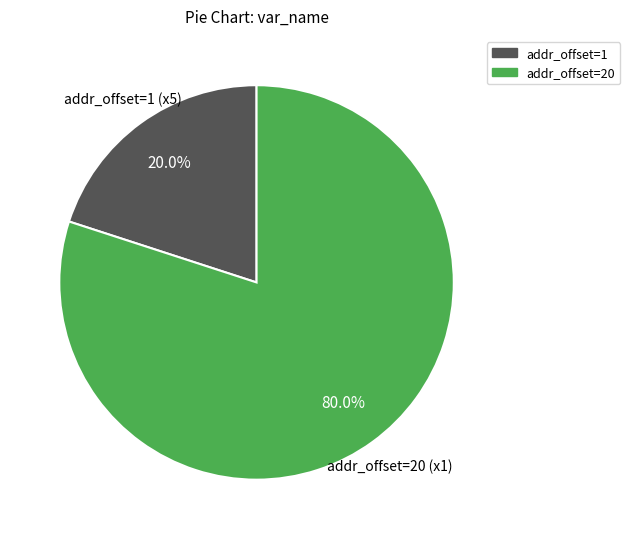

Is there any slice that represents more than half of the pie?

Yes